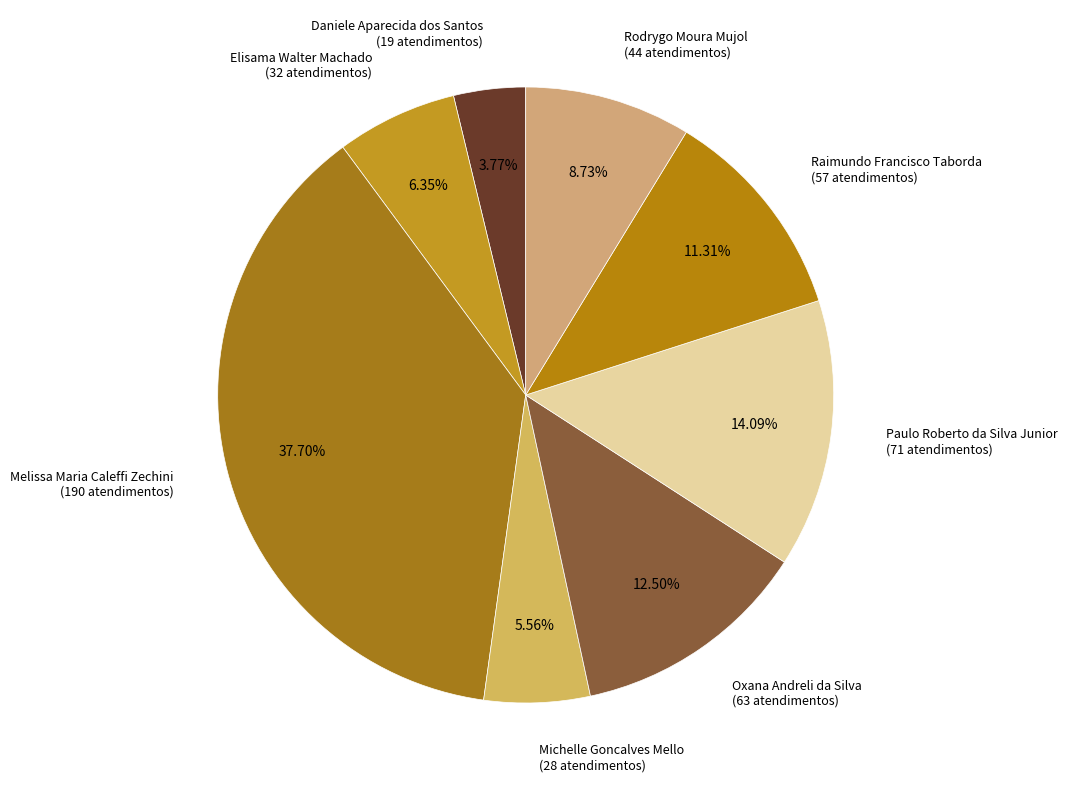

How many slices are in this pie chart?

8